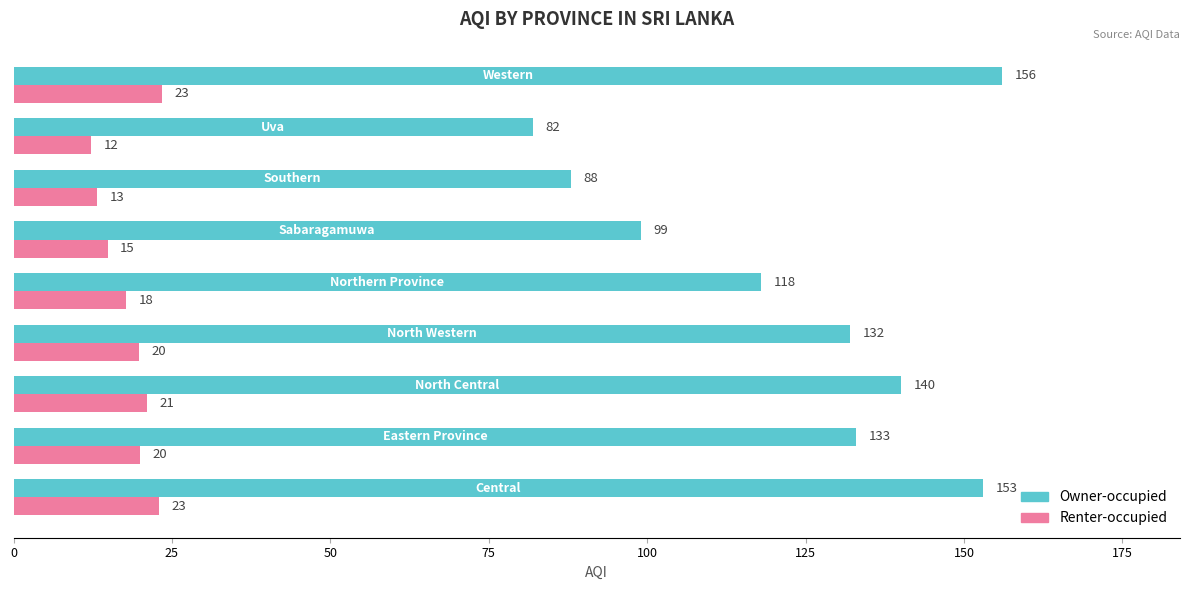

What is the smallest value displayed?

12.3